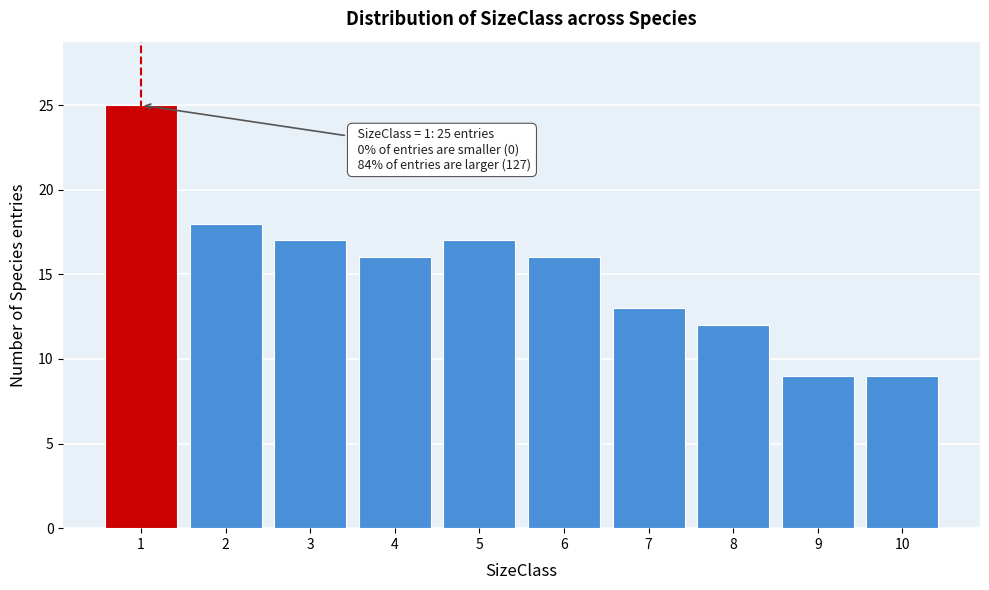

Reading left to right, transcribe all the data shown in this chart.

1=25	2=18	3=17	4=16	5=17	6=16	7=13	8=12	9=9	10=9